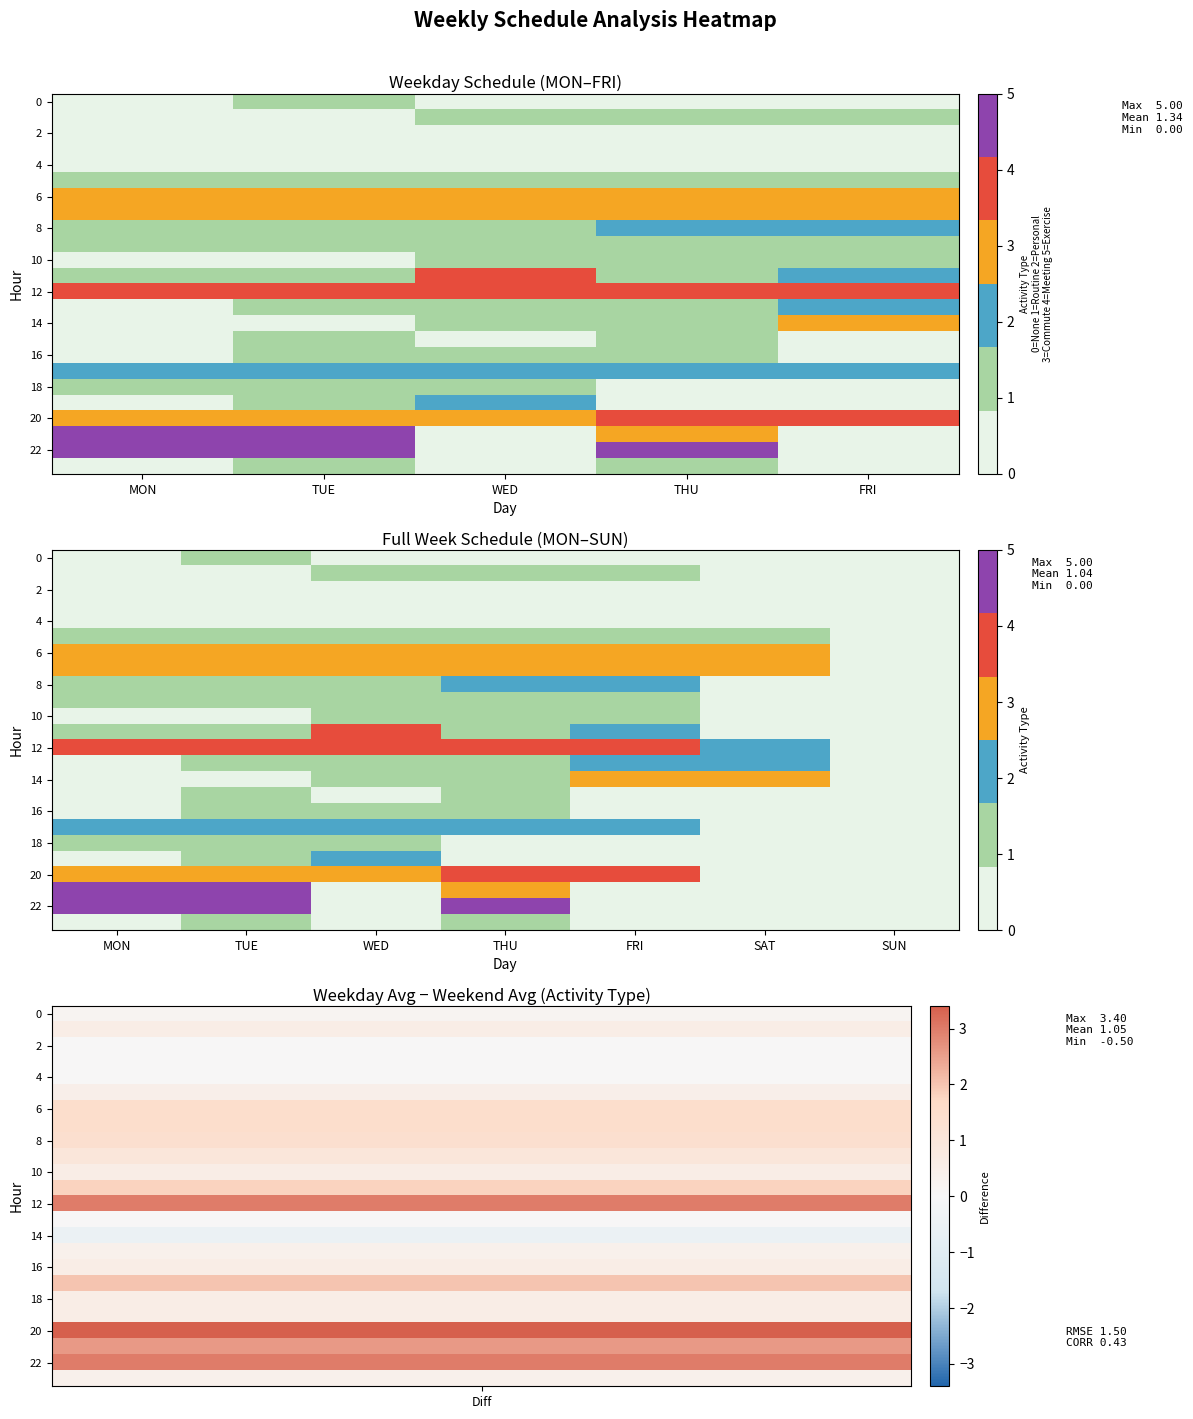

Is it true that 6 equals 3 at SAT?

True